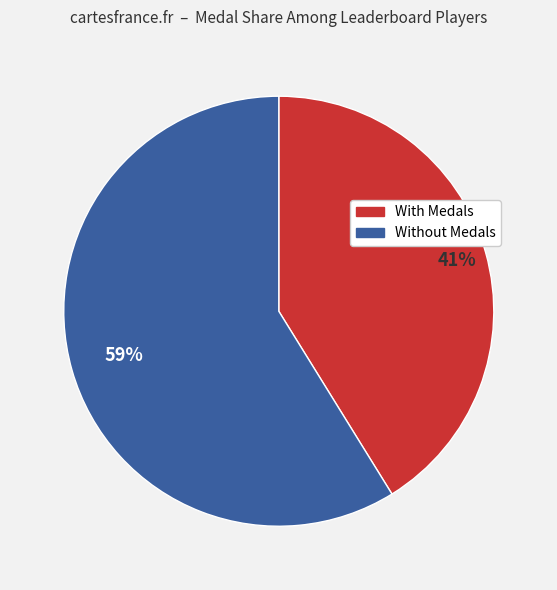

Is there a majority slice in this chart?

Yes